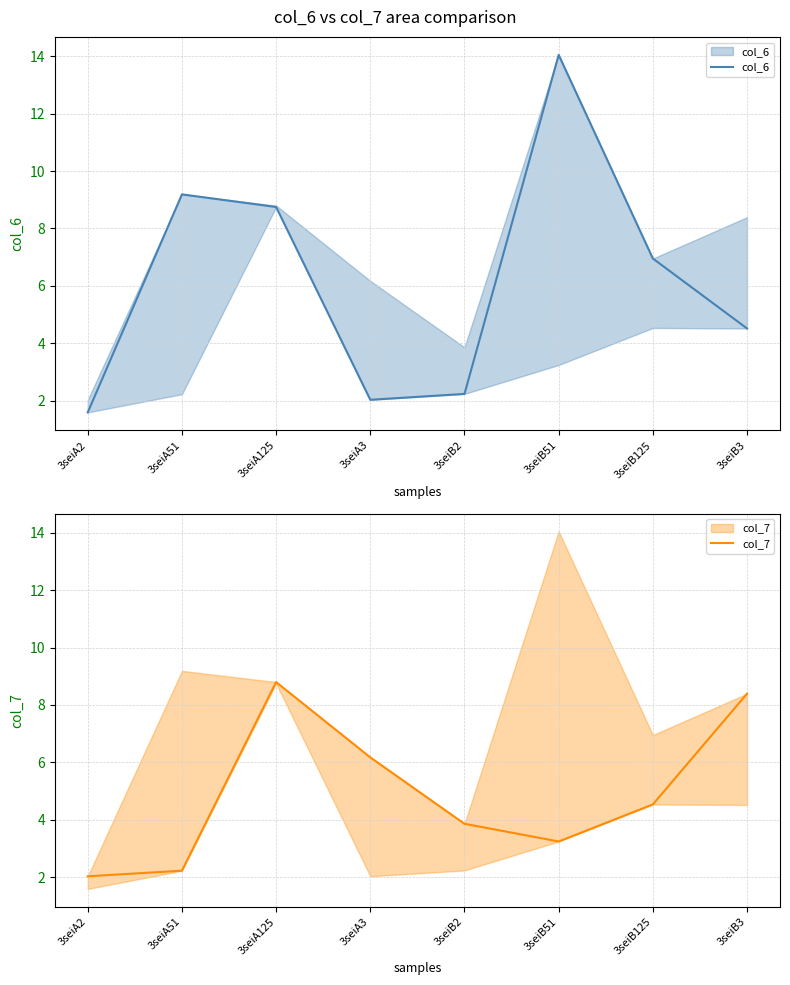

Reading right to left, extract all data points from this chart.

col_6: 3seiB3=4.5	3seiB125=7.0	3seiB51=14.0	3seiB2=2.2	3seiA3=2.0	3seiA125=8.7	3seiA51=9.2	3seiA2=1.6
col_7: 3seiB3=8.4	3seiB125=4.5	3seiB51=3.2	3seiB2=3.9	3seiA3=6.2	3seiA125=8.8	3seiA51=2.2	3seiA2=2.0